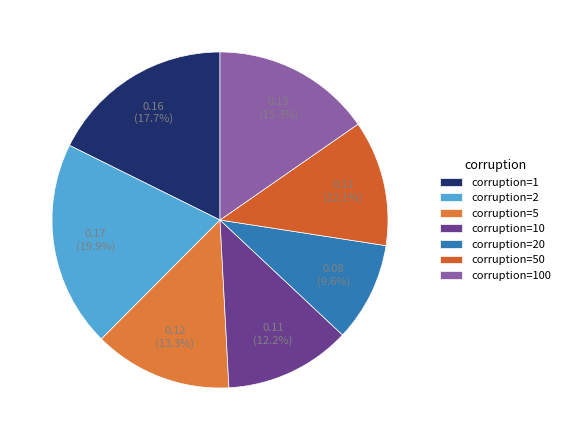

How many segments does this pie chart have?

7